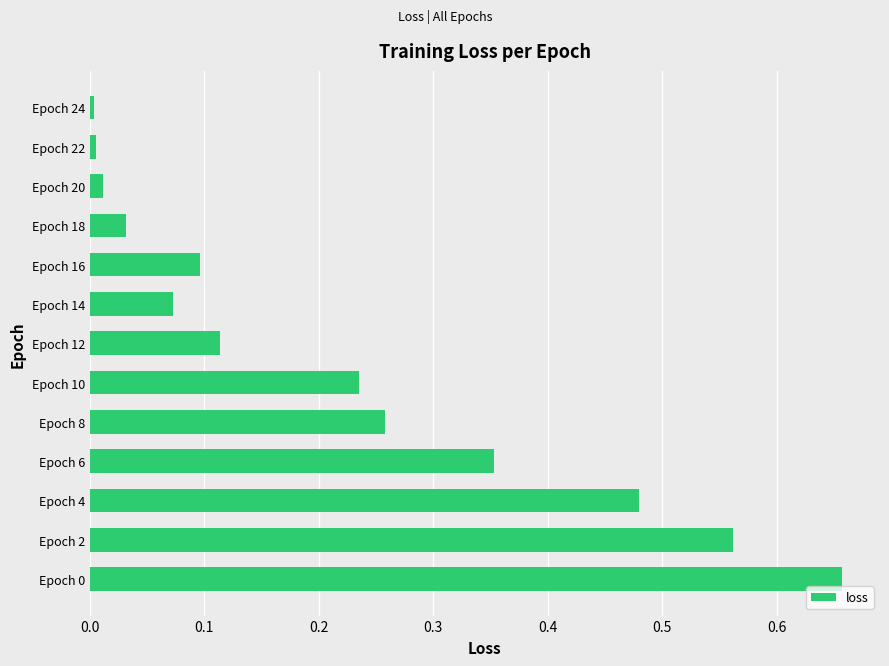

The chart shows a value of 0.0 at Epoch 22. True or false?

True